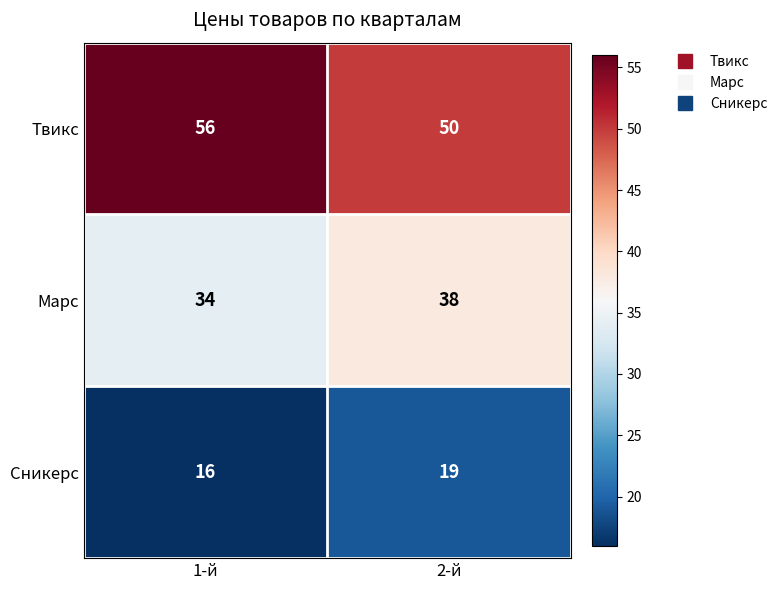

At which label is Сникерс closest to 17?

1-й